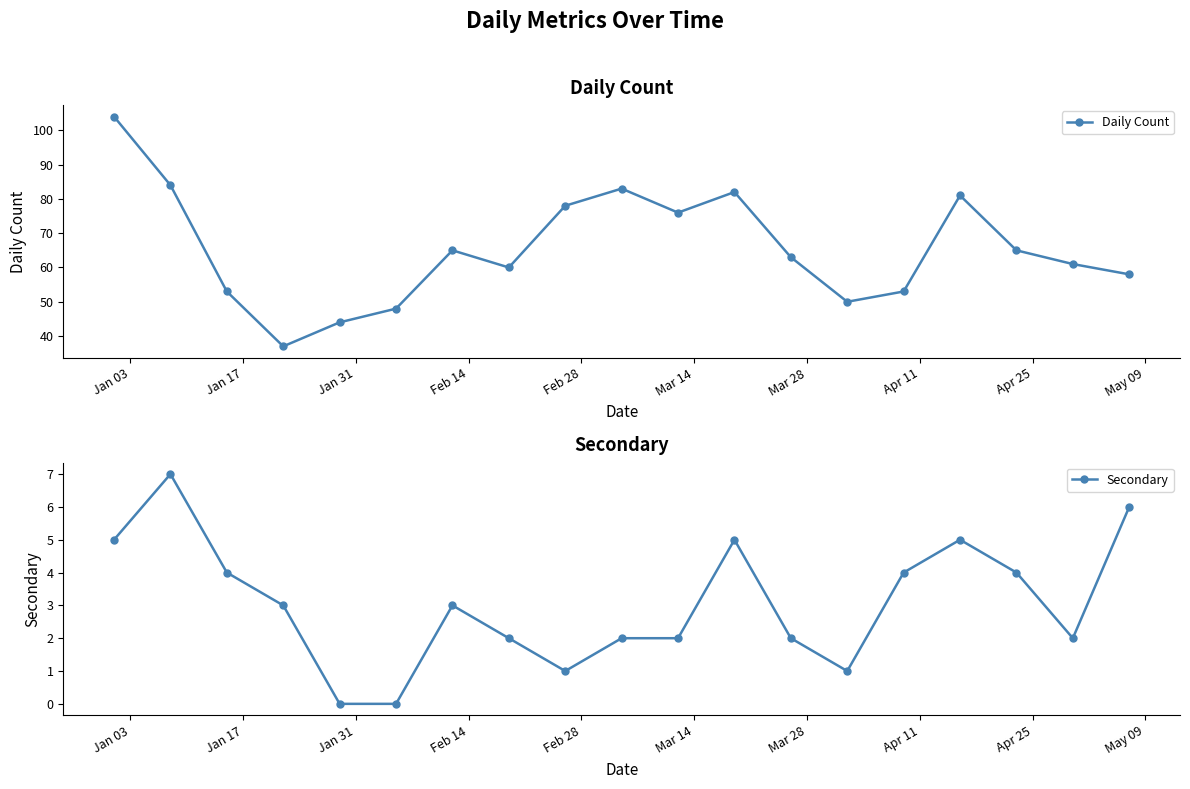

What is the value of the Daily Count point at the 15th from the left?

53